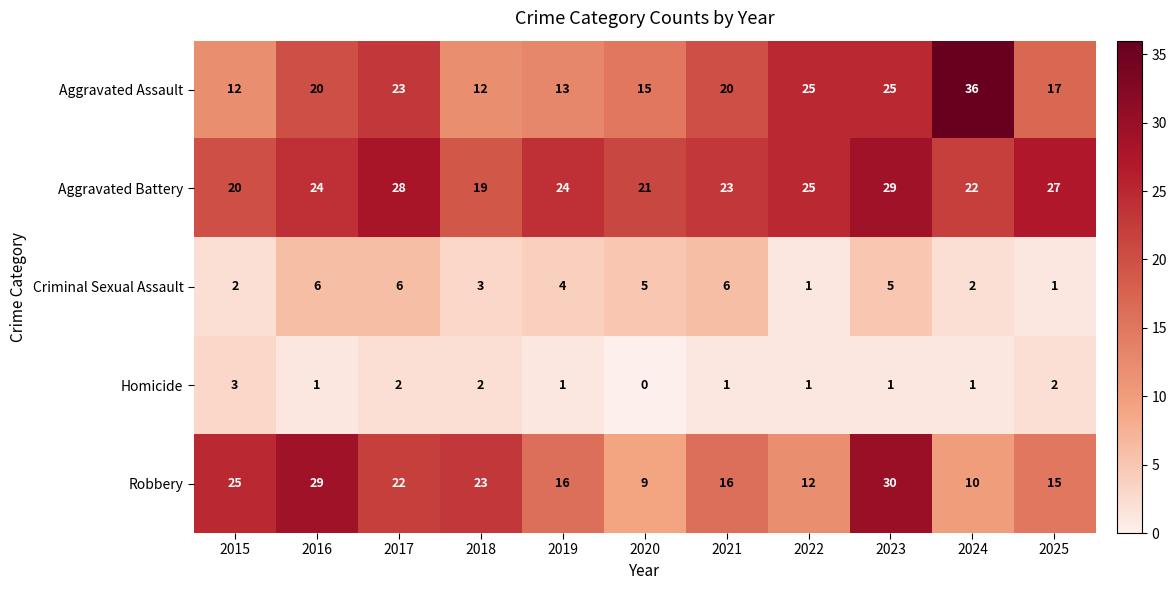

What is the total value across all series at 2023?

90